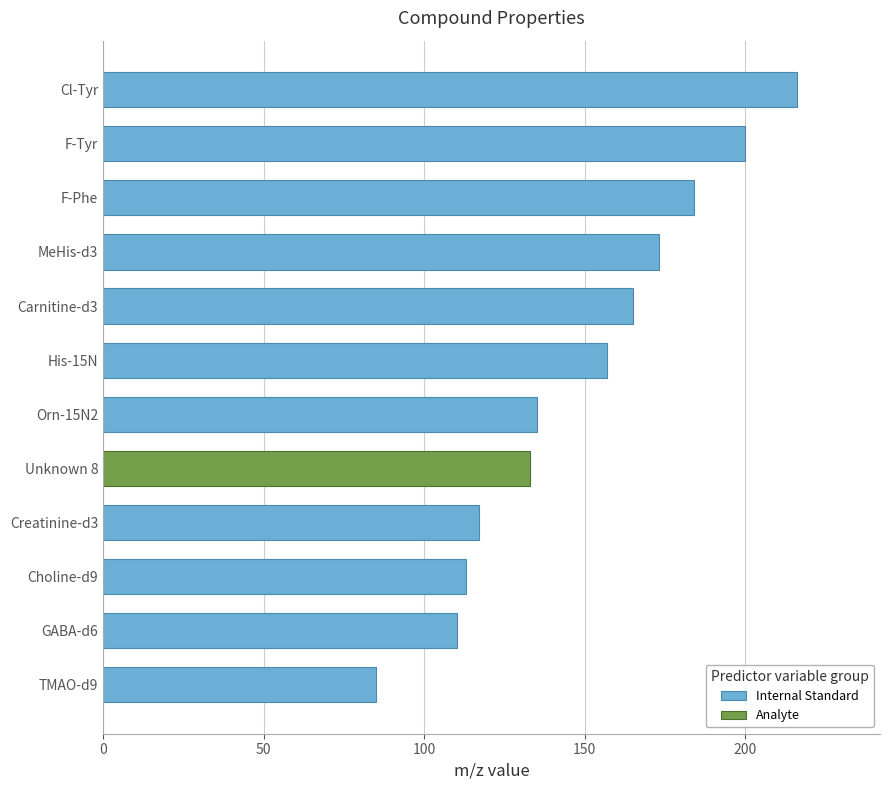

At which label is the value closest to 150?

His-15N